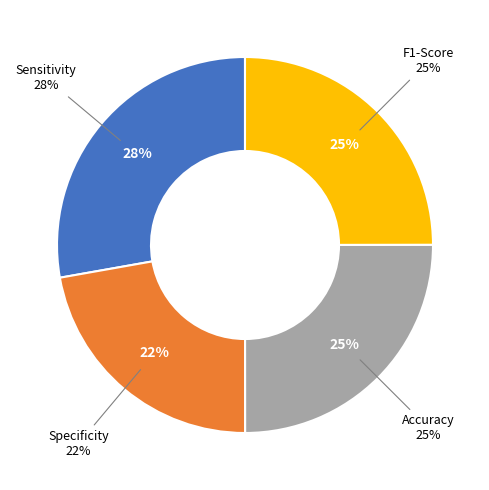

Rank the categories by value from lowest to highest.

Specificity, F1-Score, Accuracy, Sensitivity